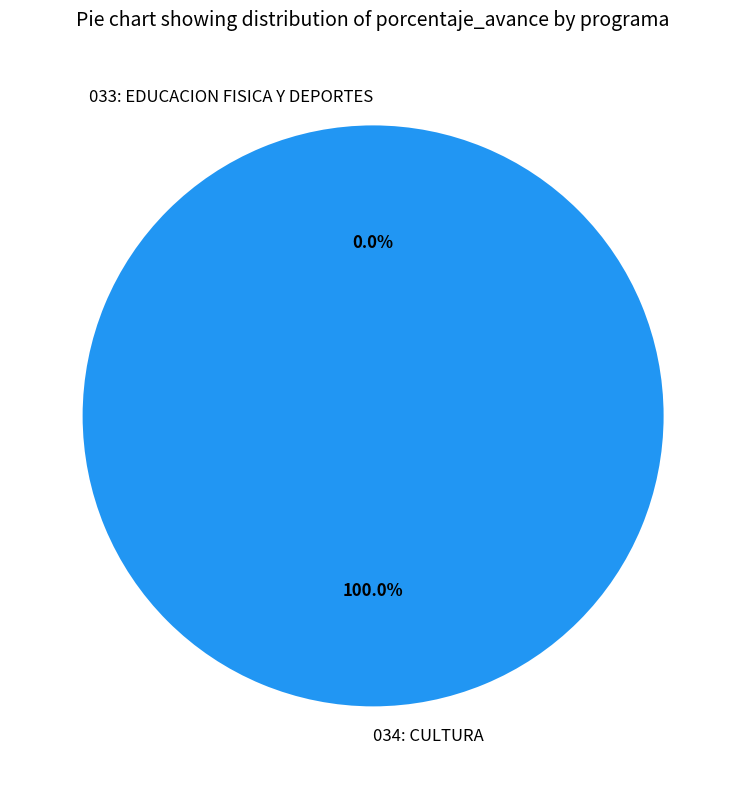

Is the sum of 033: EDUCACION FISICA Y DEPORTES and 034: CULTURA greater than half?

Yes